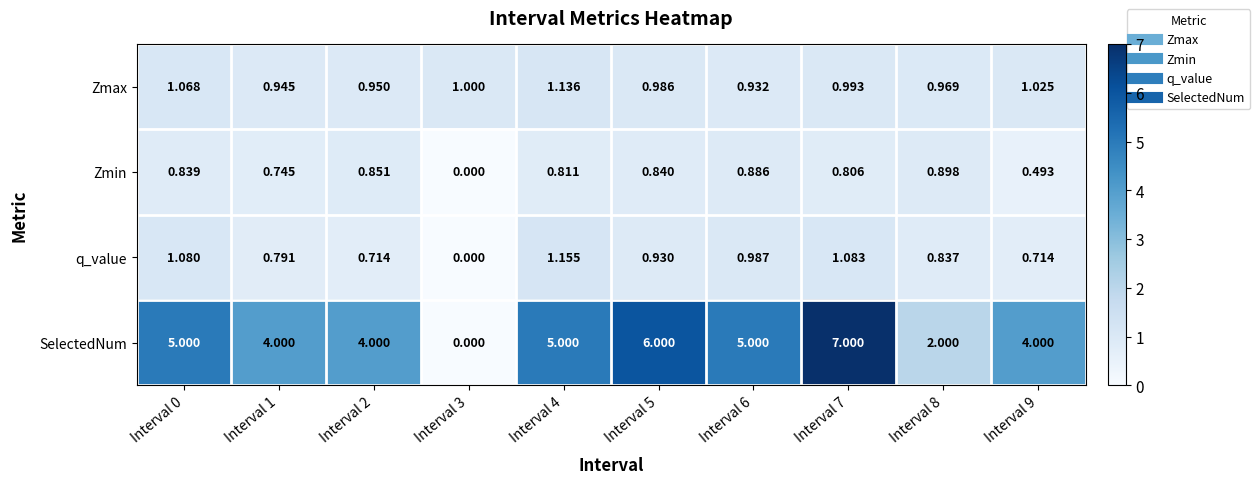

Which series has the widest spread of values?

SelectedNum